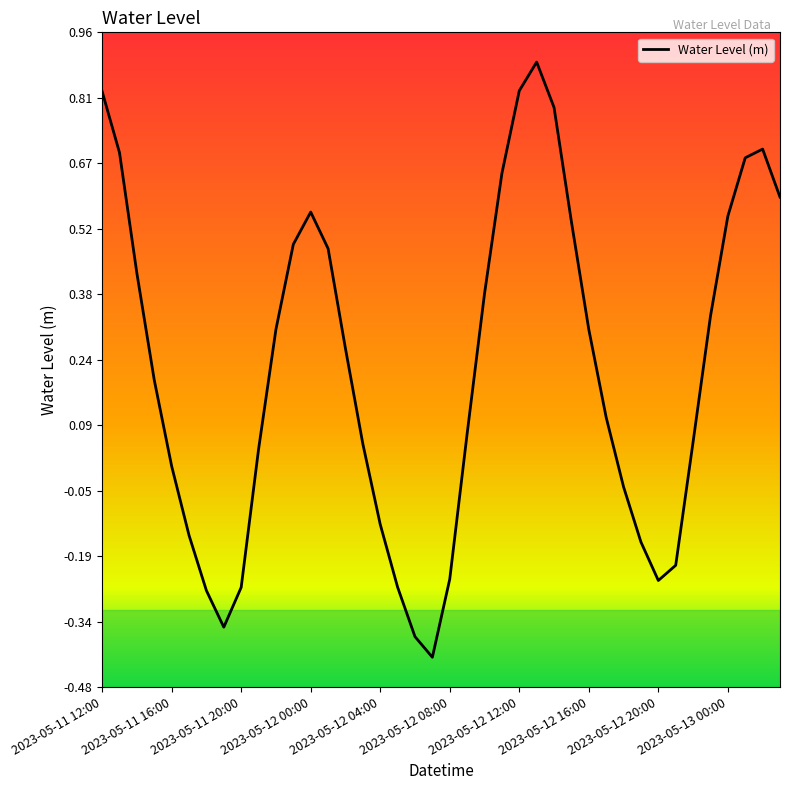

How many categories are shown in the chart?

40